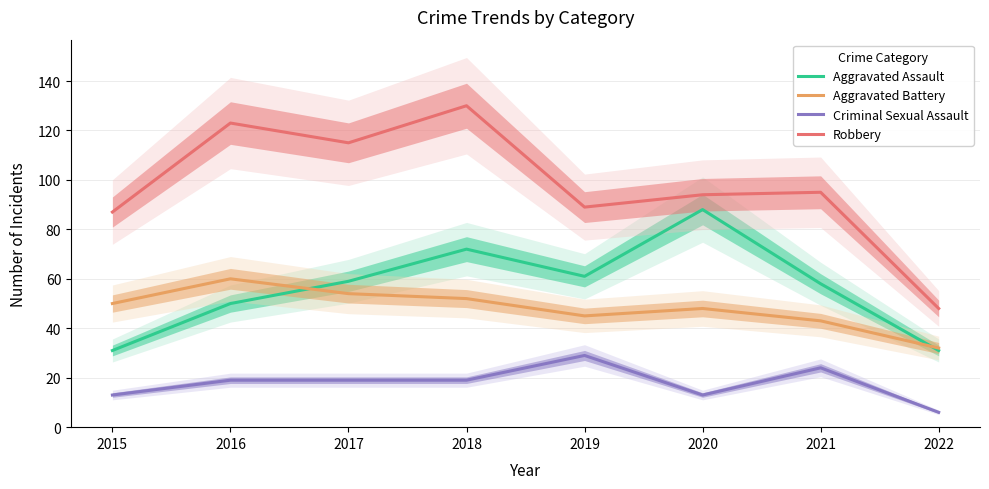

How many data points in Robbery are above 95?

3